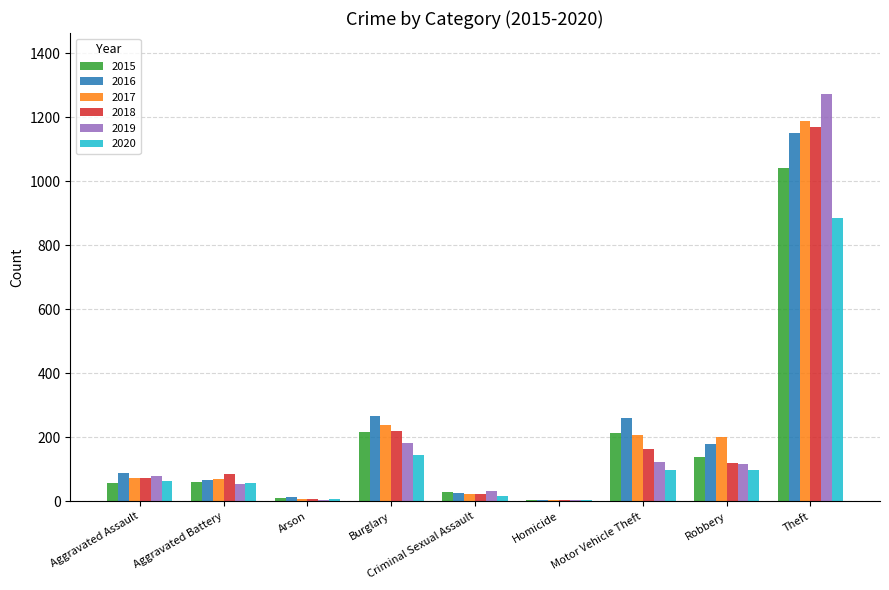

The value of 2017 at Burglary is 237. True or false?

True